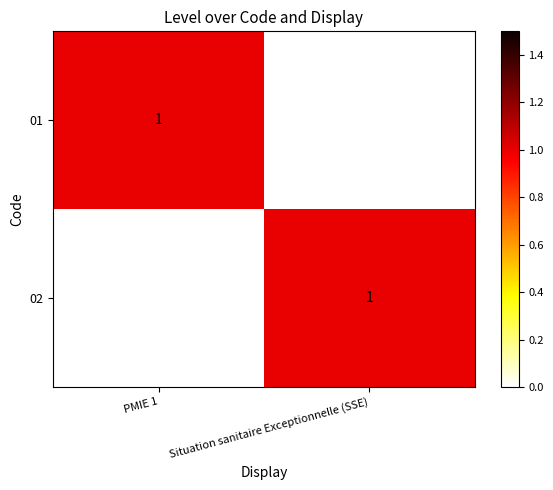

Is it true that 02 equals 1 at Situation sanitaire Exceptionnelle (SSE)?

True